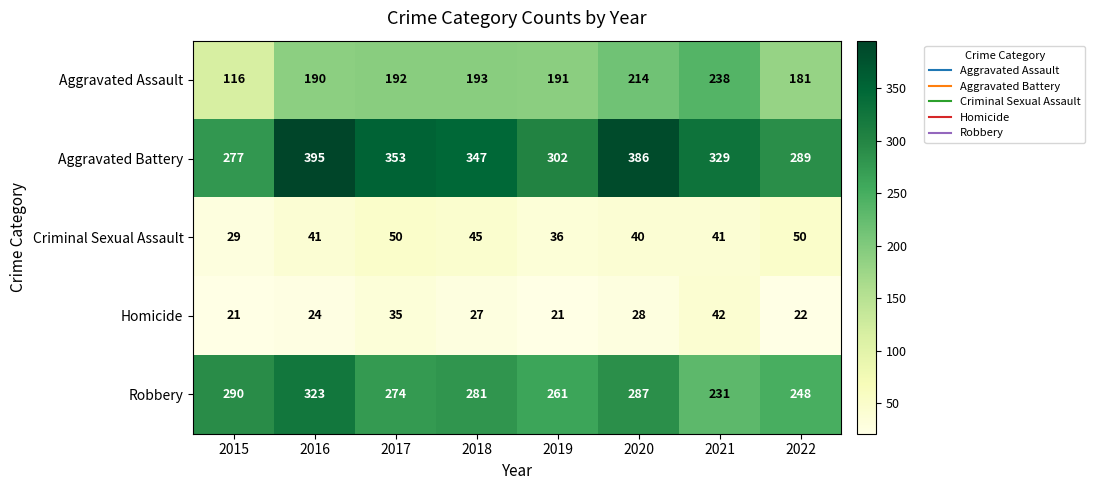

Which series has the largest total across all categories?

Aggravated Battery